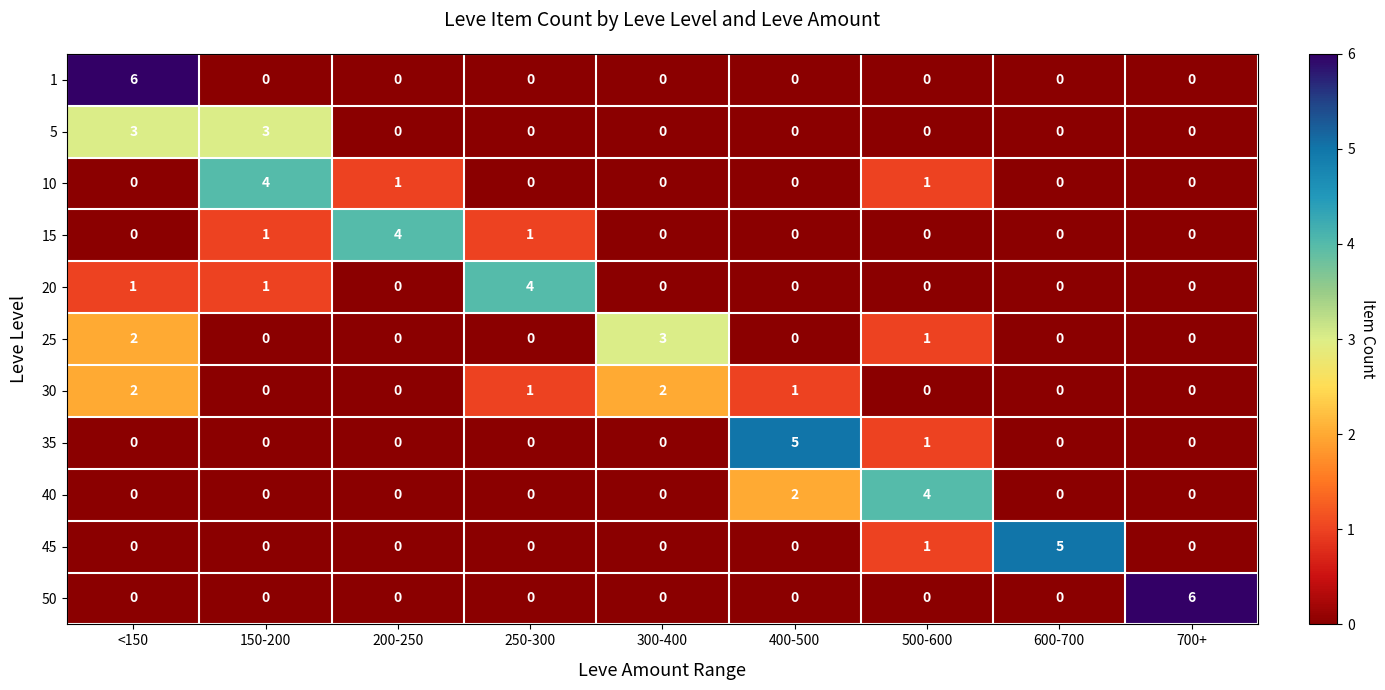

What is the maximum value for 35?

5